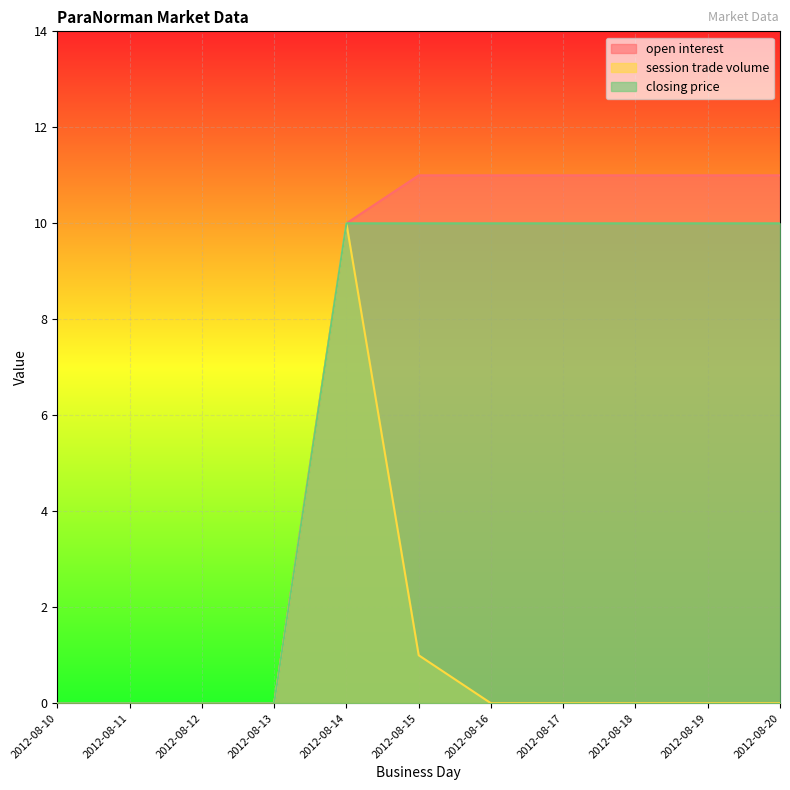

How many lines are shown in the chart?

3